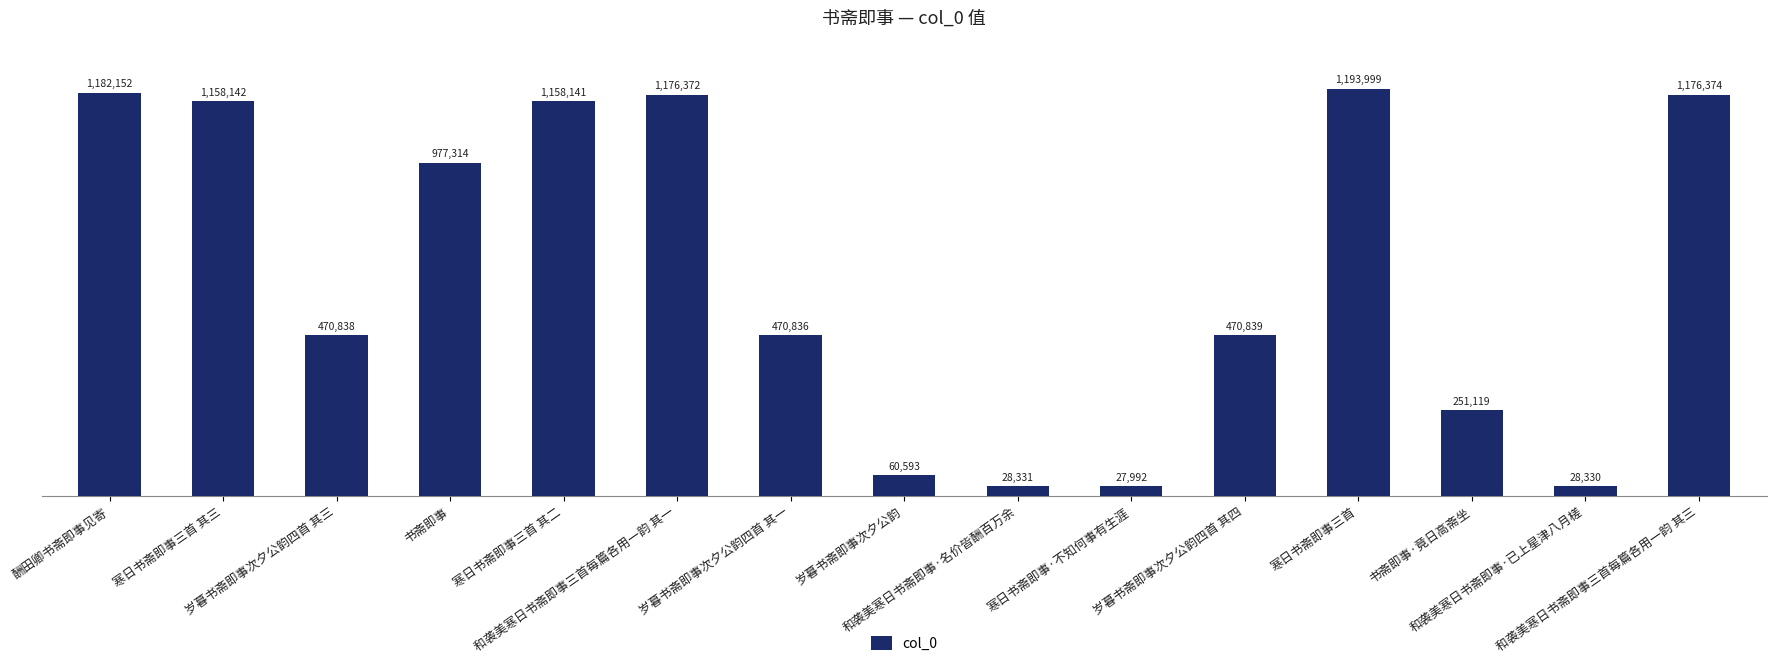

What is the label of the 8th bar from the left?

岁暮书斋即事次夕公韵